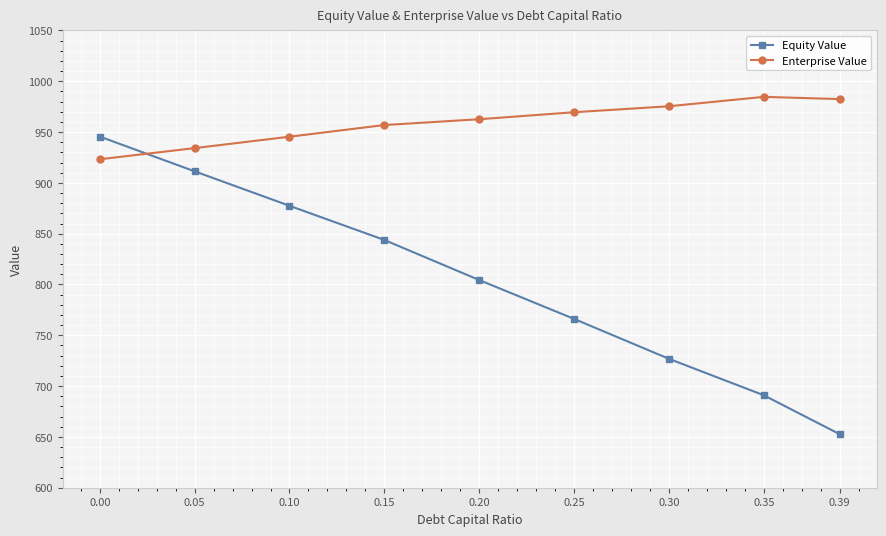

What is the sum of the Enterprise Value values at 0.39 and 0.00?

1905.7